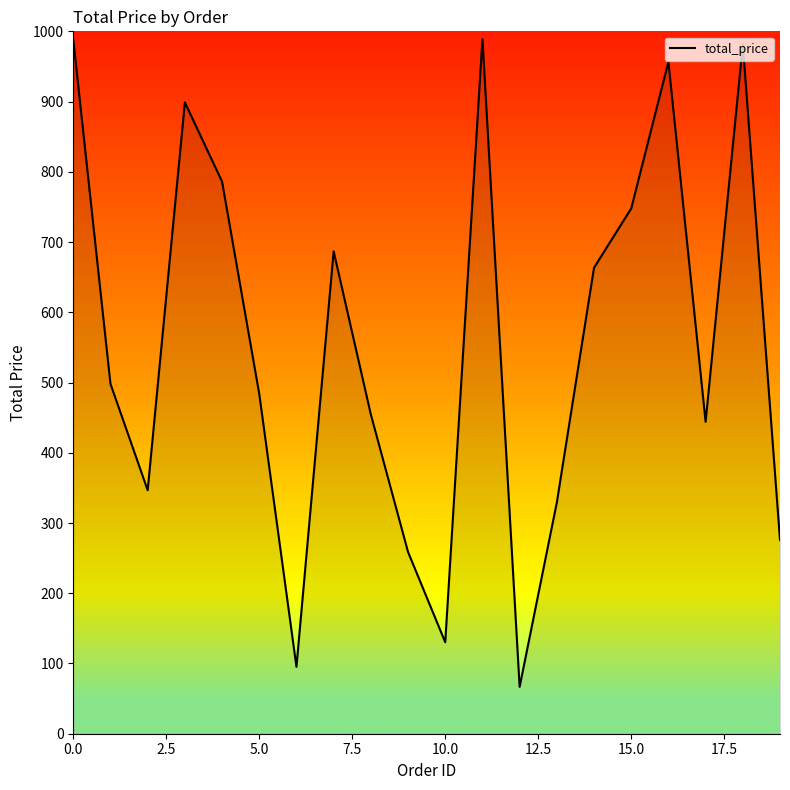

Count the number of values greater than 498.

10